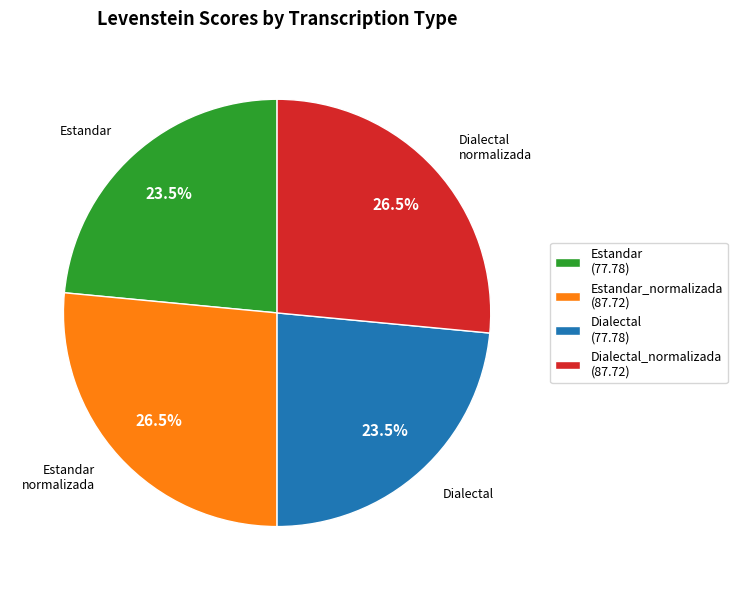

What is the ratio of the value at Estandar_normalizada (87.72) to the value at Estandar (77.78)?

1.1